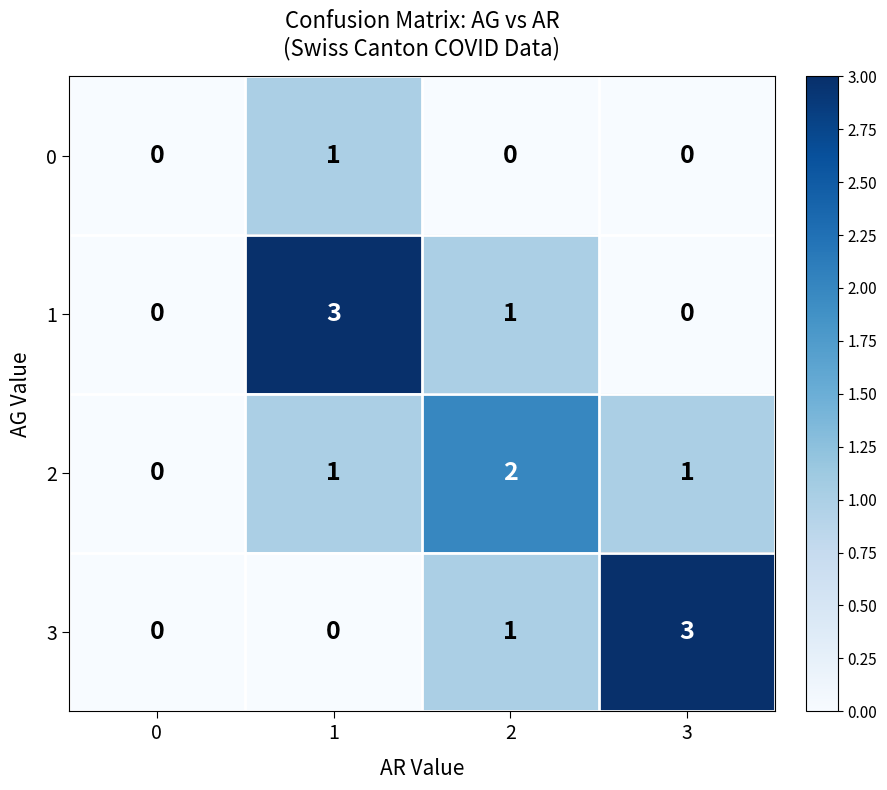

Count the 0 values in the range 0 to 1.

4